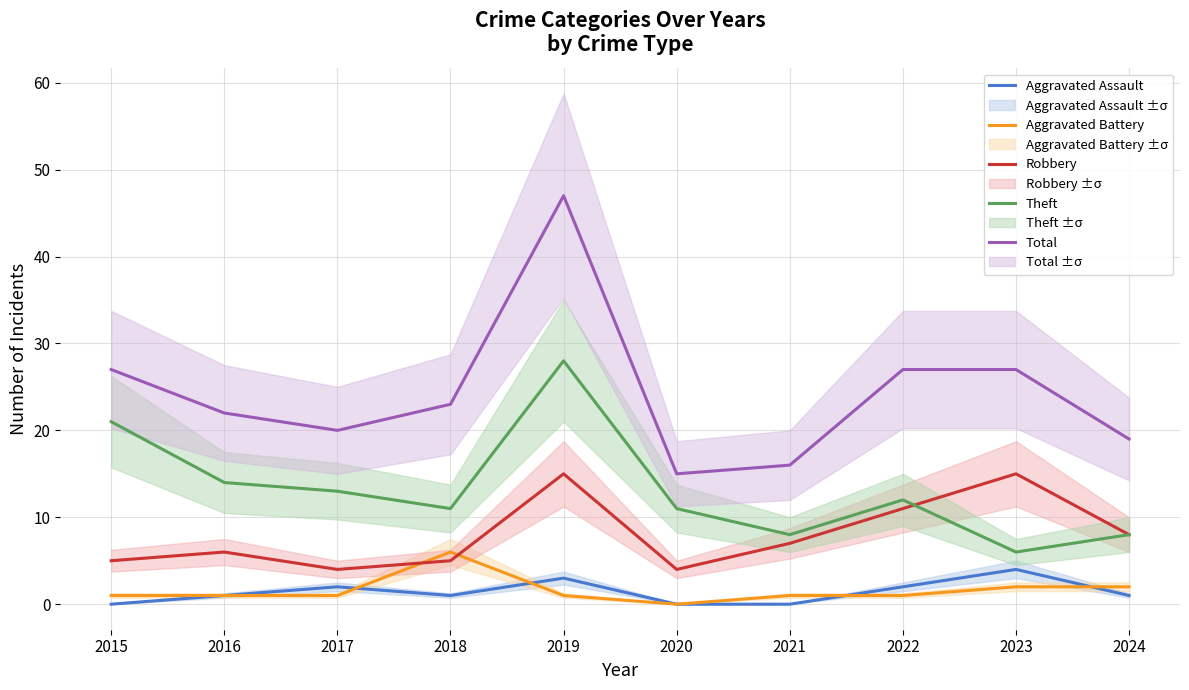

Which series changed the most between 2019 and 2023?

Theft